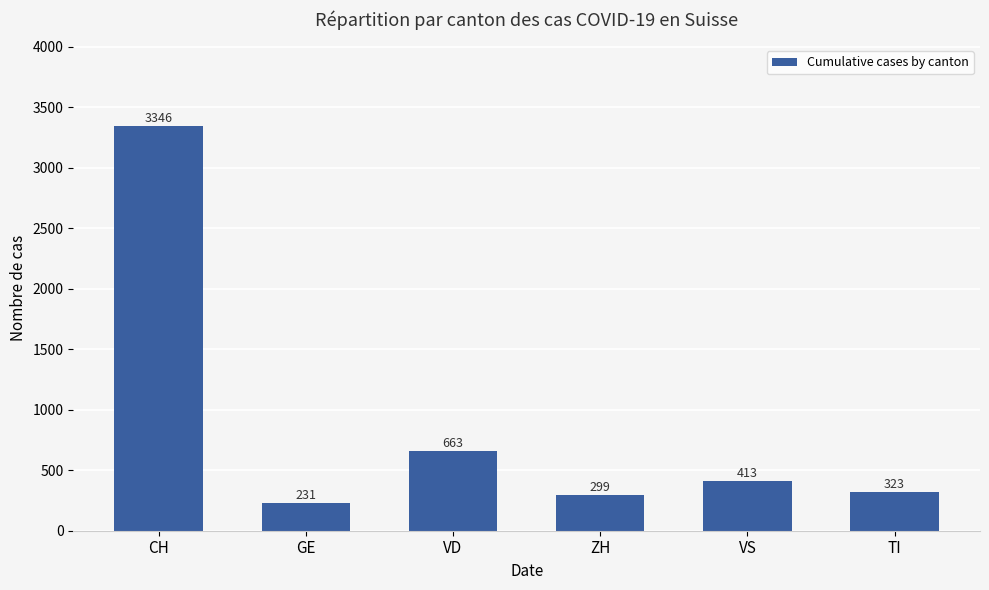

Which label corresponds to the smallest value in the chart?

GE